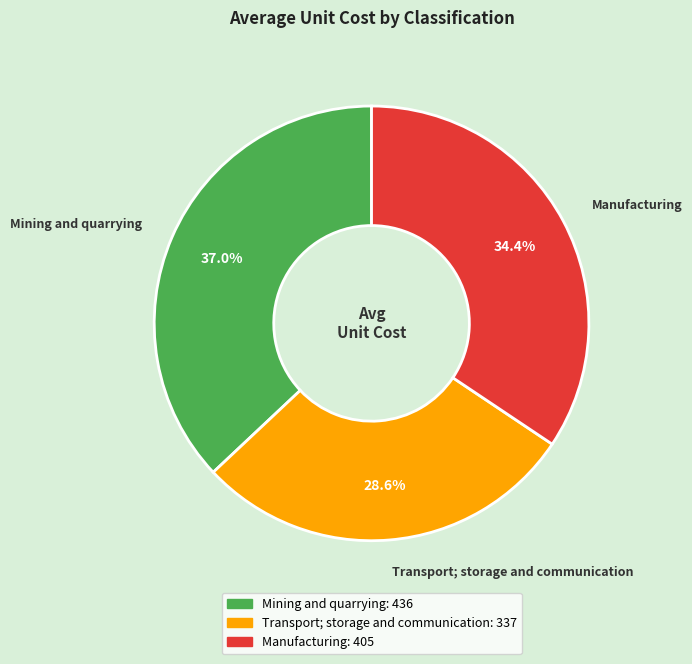

To the nearest percent, what is the difference between the Manufacturing and Transport; storage and communication slice percentages?

6%